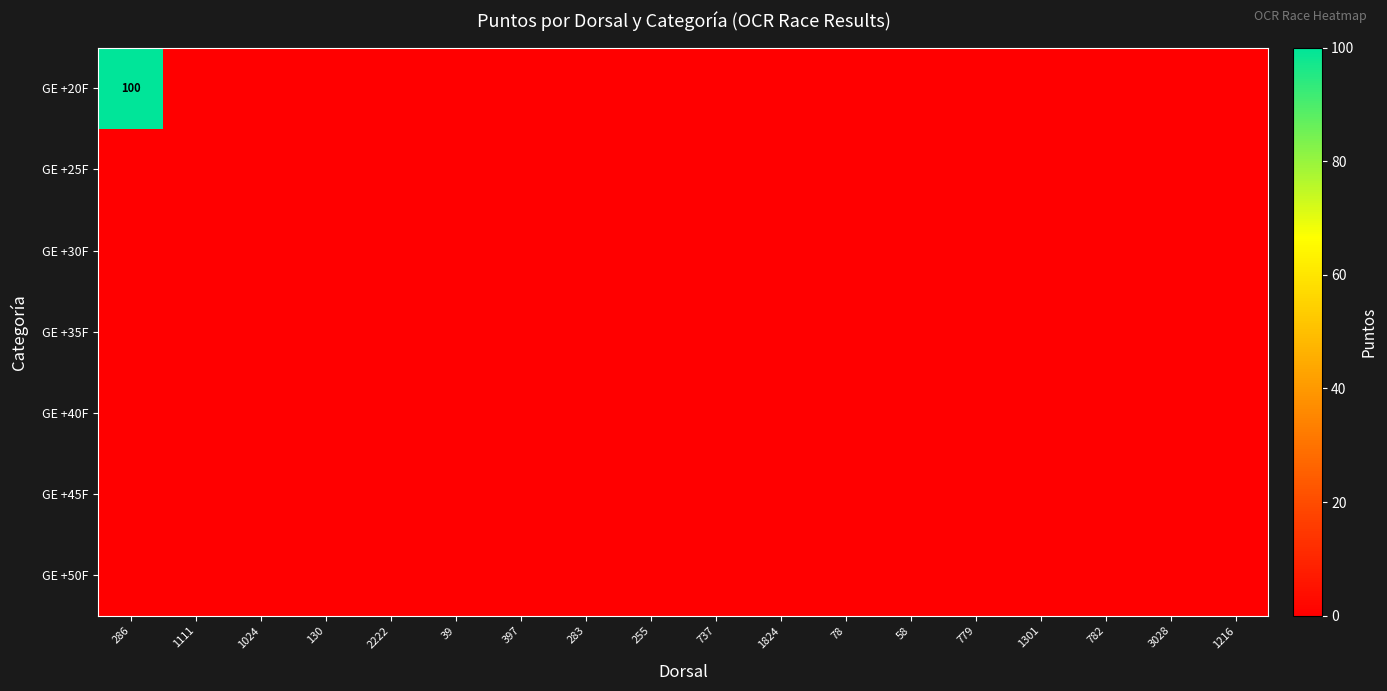

Which series has the widest spread of values?

GE +20F